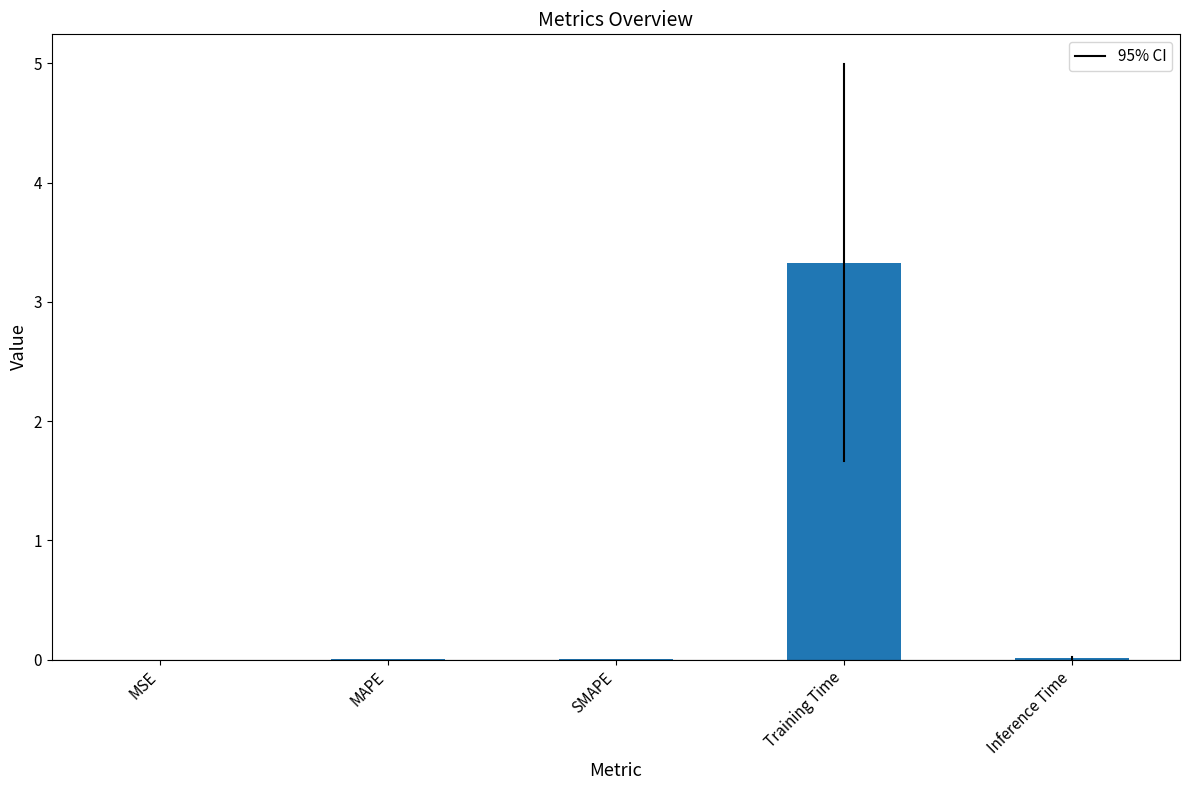

Are the bars horizontal?

No